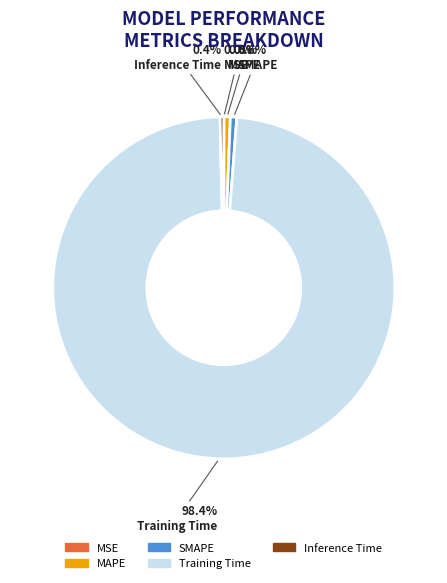

Is Training Time the majority of the pie?

Yes